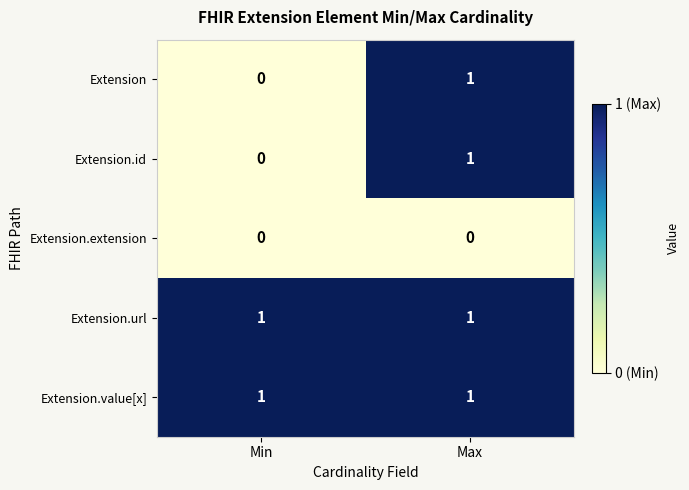

What is the total value across all series at Max?

4